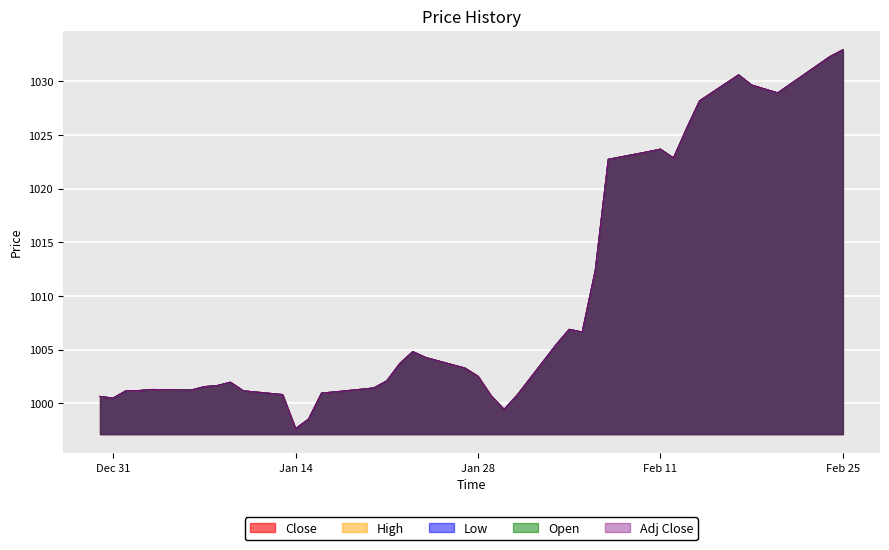

True or false: High has a value of 1487.4 at 2020-01-07.

False